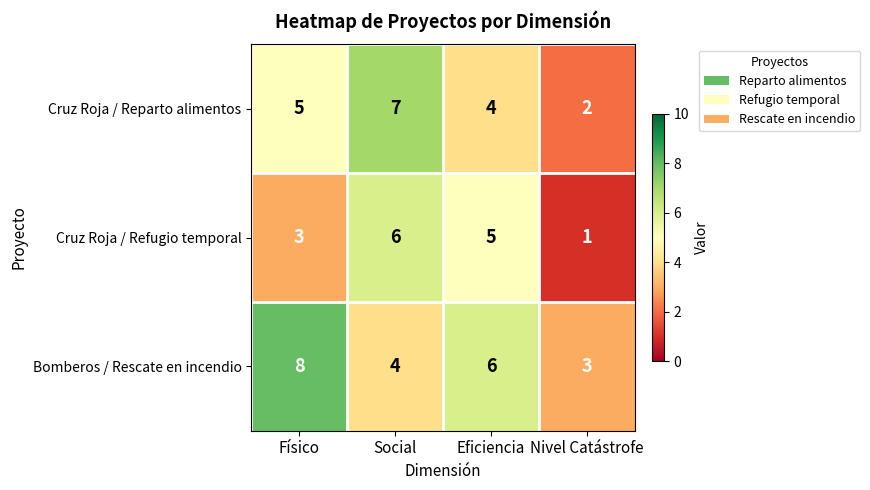

How many data points does each series have?

4